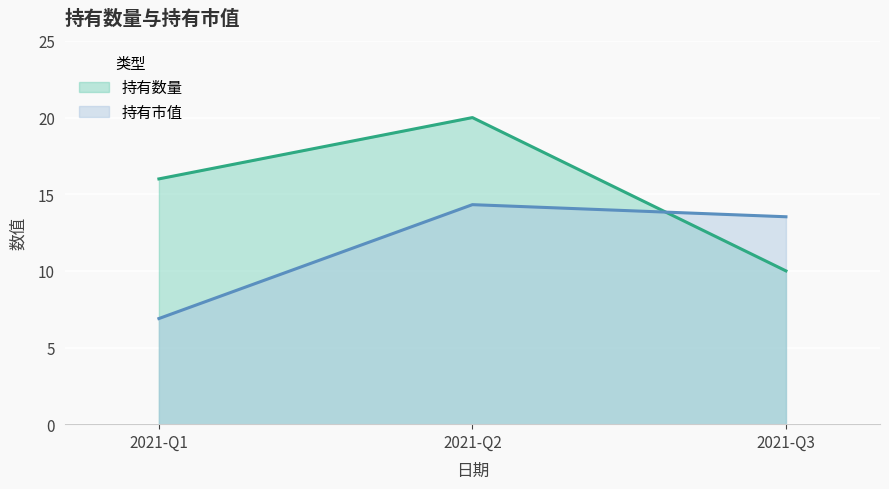

Reading right to left, list all the values displayed in this chart.

持有数量: 2021-Q3=10.0	2021-Q2=20.0	2021-Q1=16.0
持有市值: 2021-Q3=13.5	2021-Q2=14.3	2021-Q1=6.9